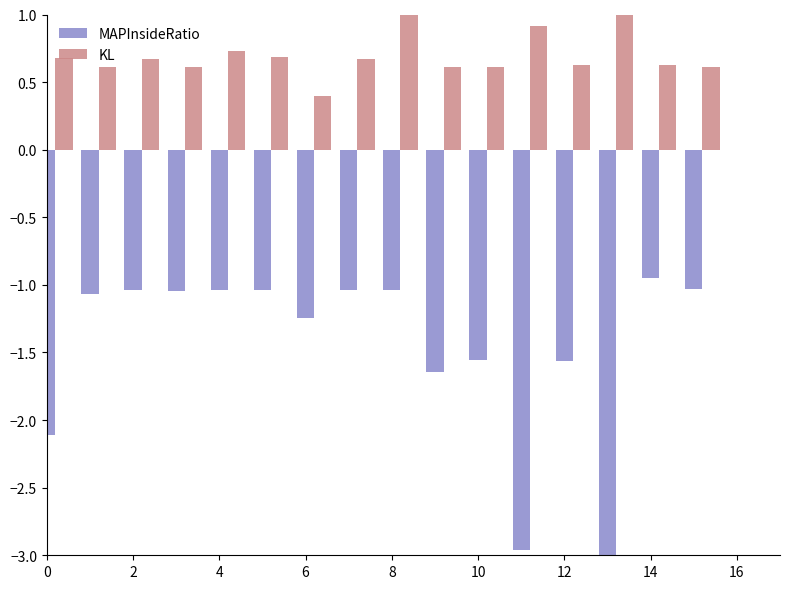

How many series are shown in this chart?

2